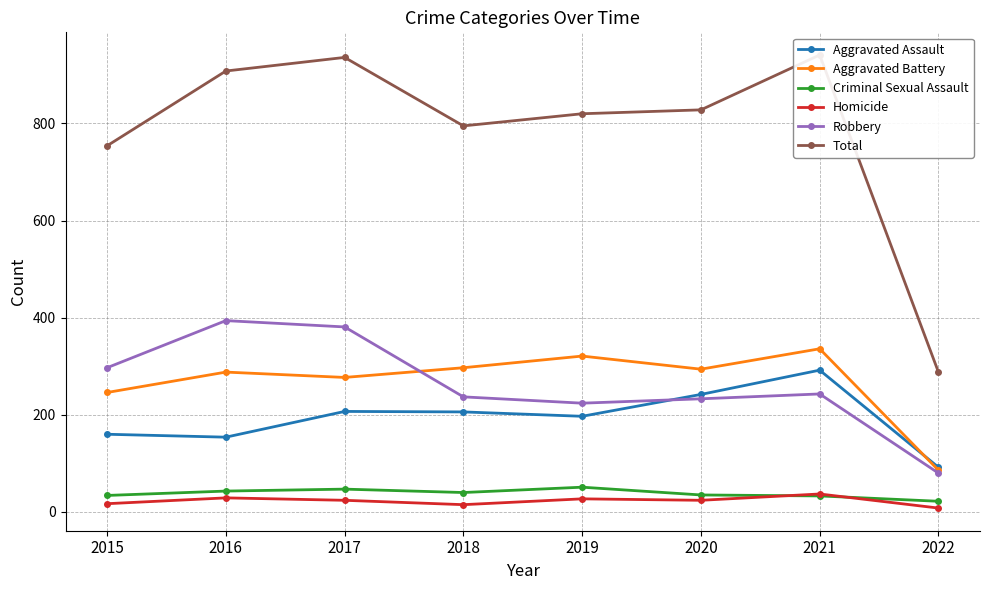

Which has a higher value, 2015 or 2019?

2019